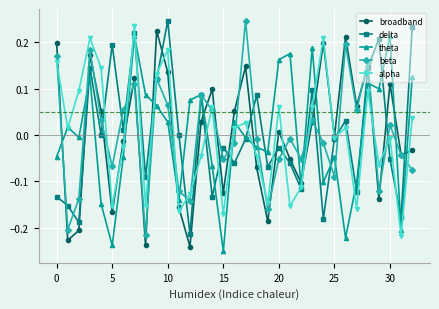

How many lines are shown in the chart?

5